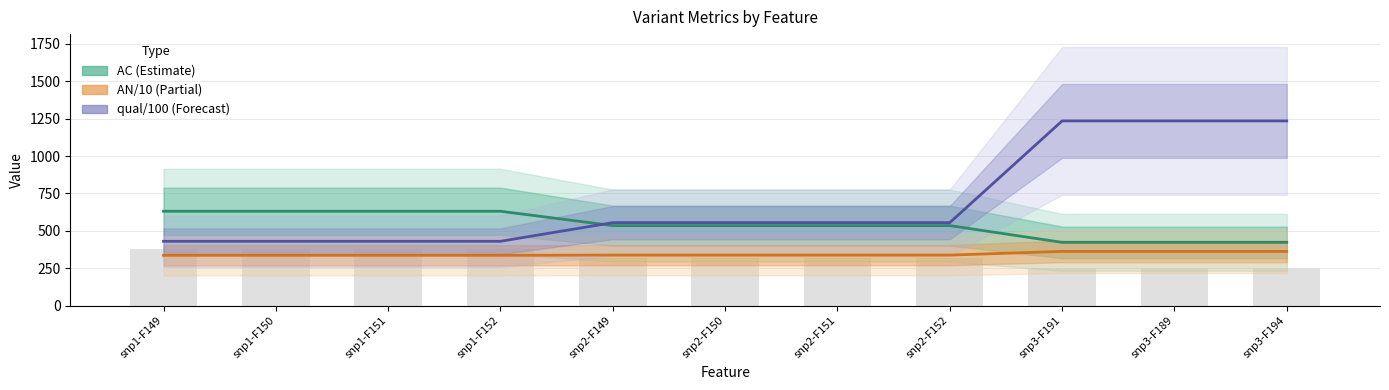

What is the sum of the qual (/100) values at snp1-F150 and snp2-F149?

985.1